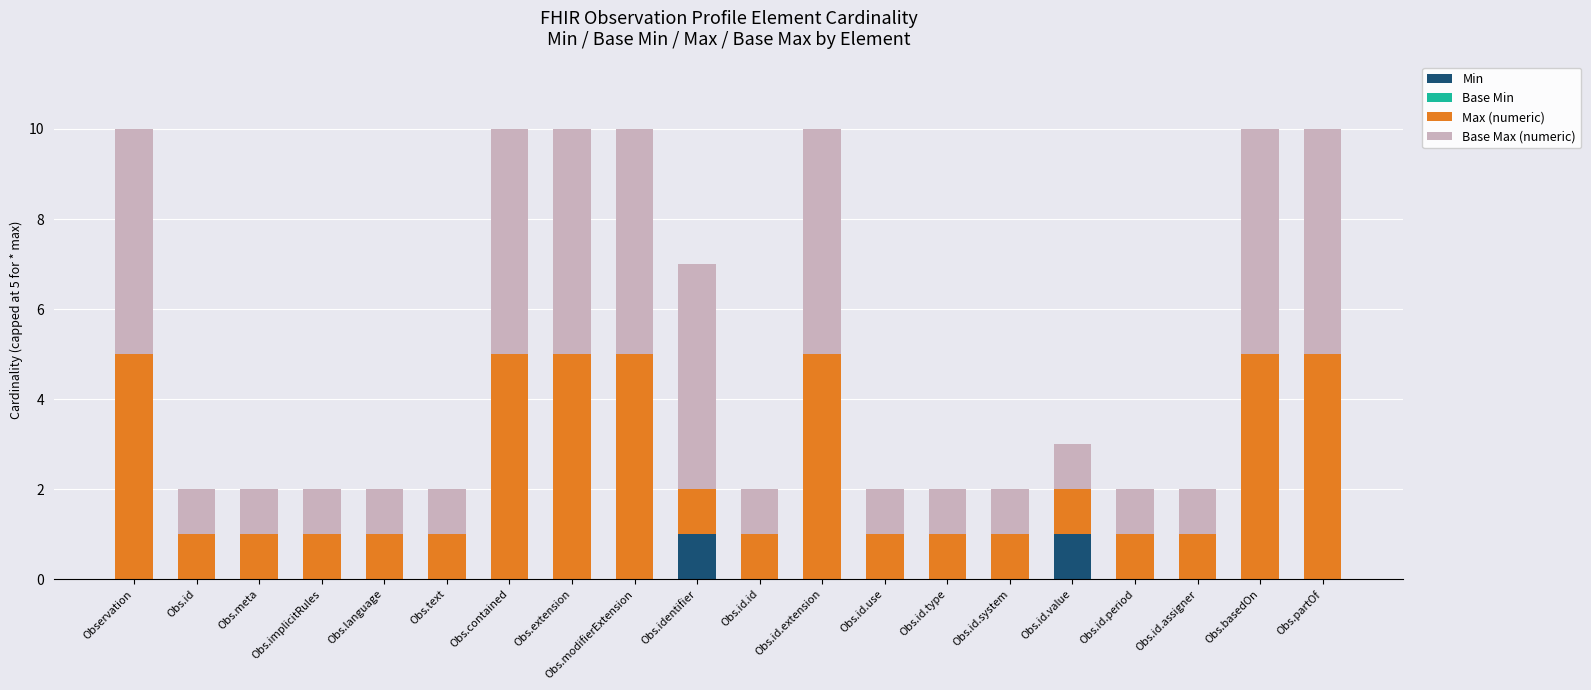

Count the number of categories in the chart.

20